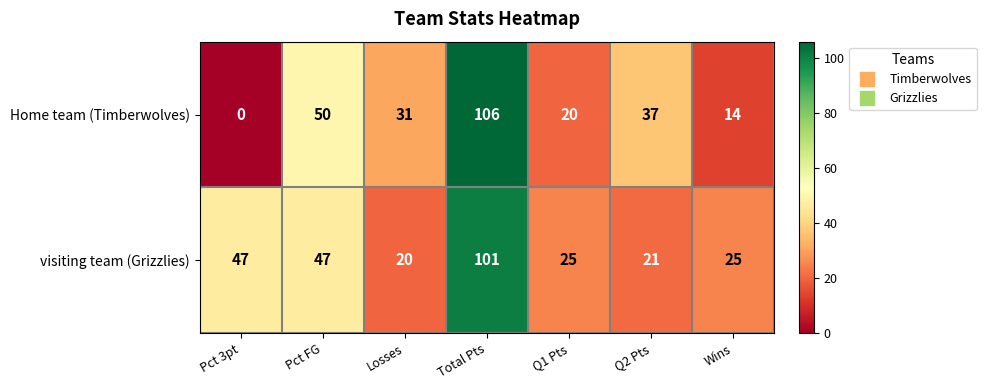

The visiting team (Grizzlies) series shows 68 at Pct 3pt. True or false?

False